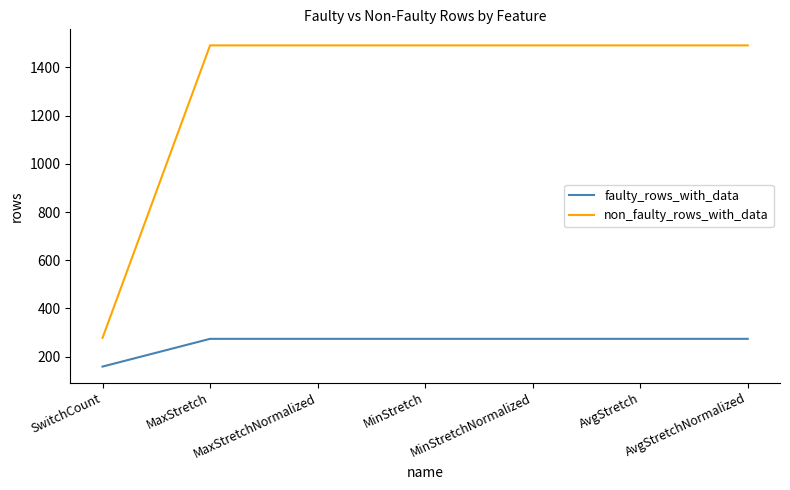

What are all the series names shown in the legend?

faulty_rows_with_data, non_faulty_rows_with_data